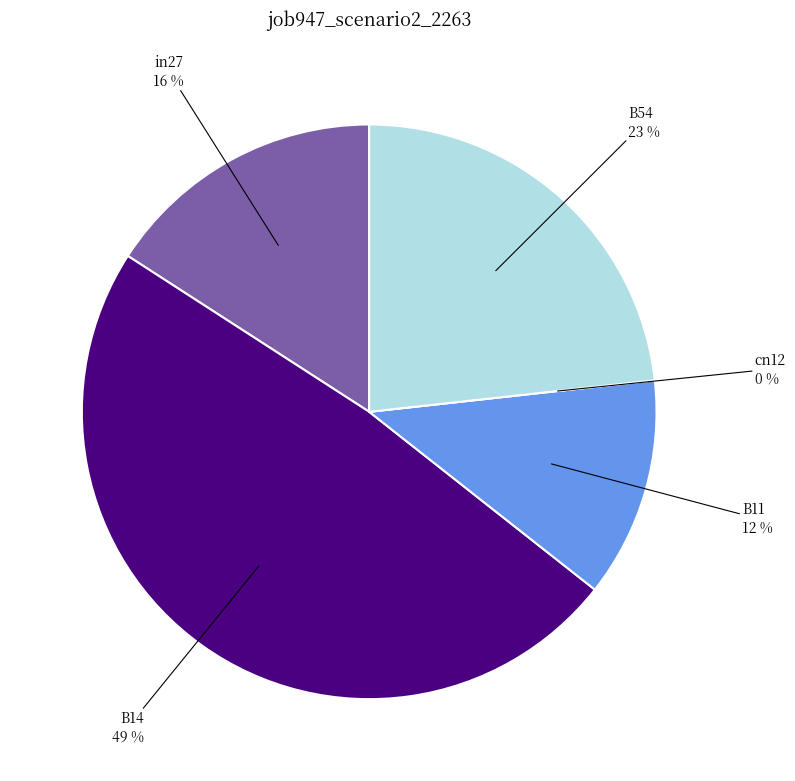

To the nearest percent, what portion does B14 represent?

49%